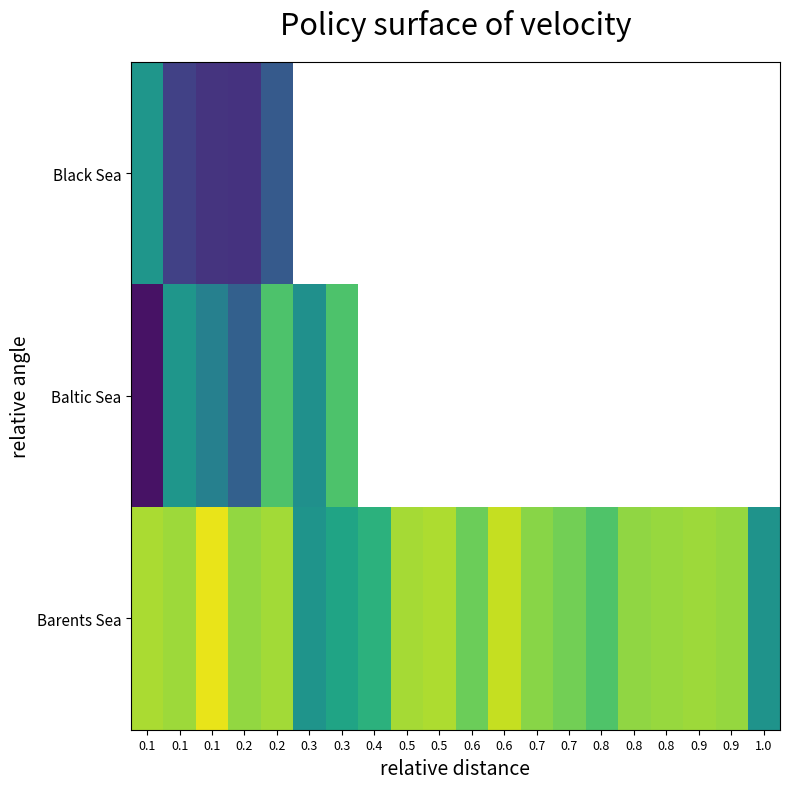

Rank the series by their maximum value, from highest to lowest.

Barents Sea, Baltic Sea, Black Sea